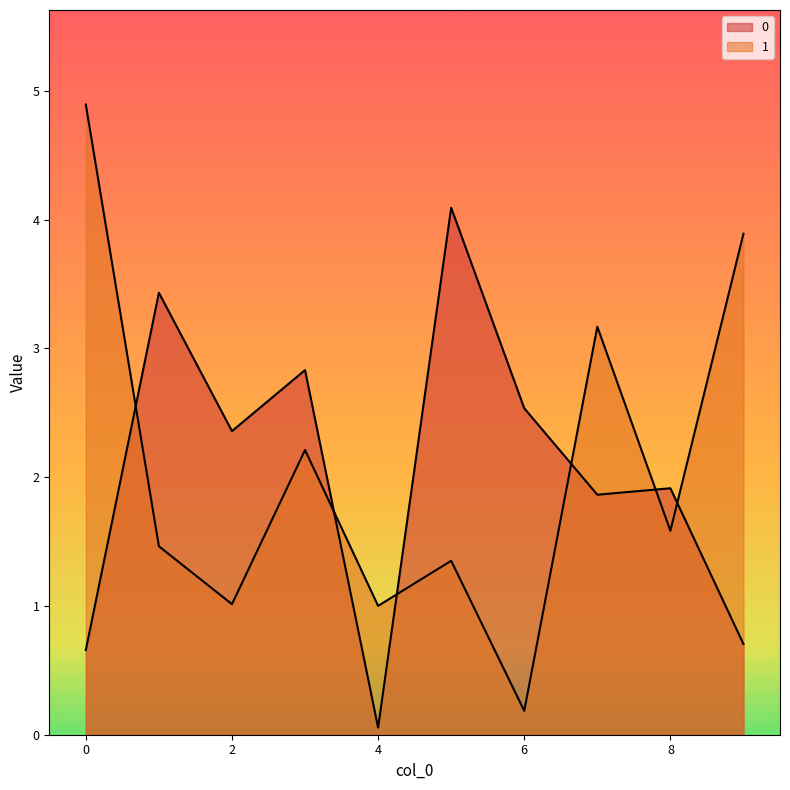

Reading right to left, transcribe all the data shown in this chart.

0: 9=0.7	8=1.9	7=1.9	6=2.5	5=4.1	4=0.1	3=2.8	2=2.4	1=3.4	0=0.7
1: 9=3.9	8=1.6	7=3.2	6=0.2	5=1.4	4=1.0	3=2.2	2=1.0	1=1.5	0=4.9